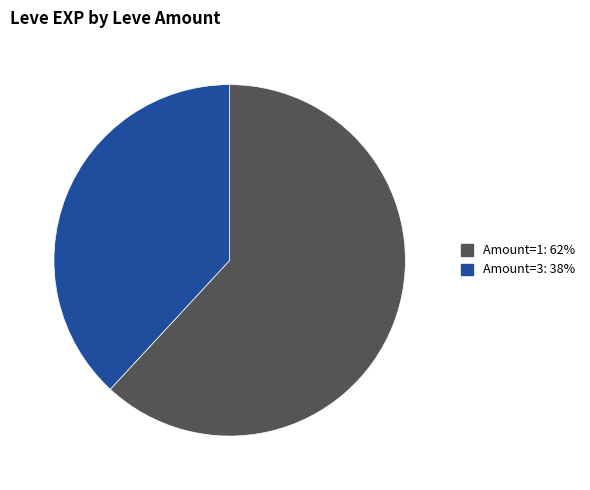

Does any single category account for the majority?

Yes